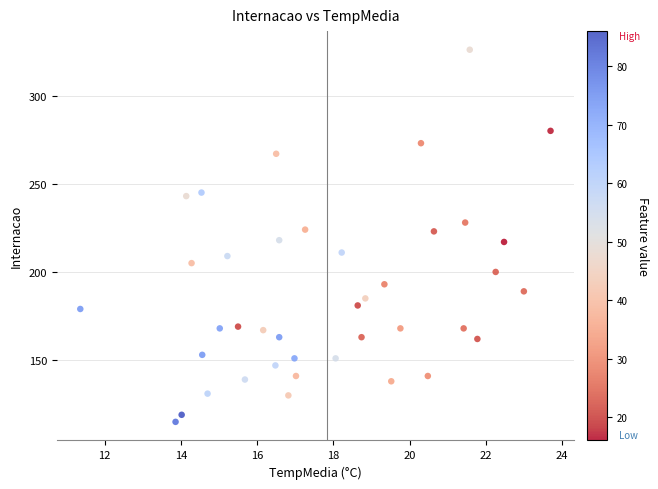

What is the range of Y values (max minus min)?

211